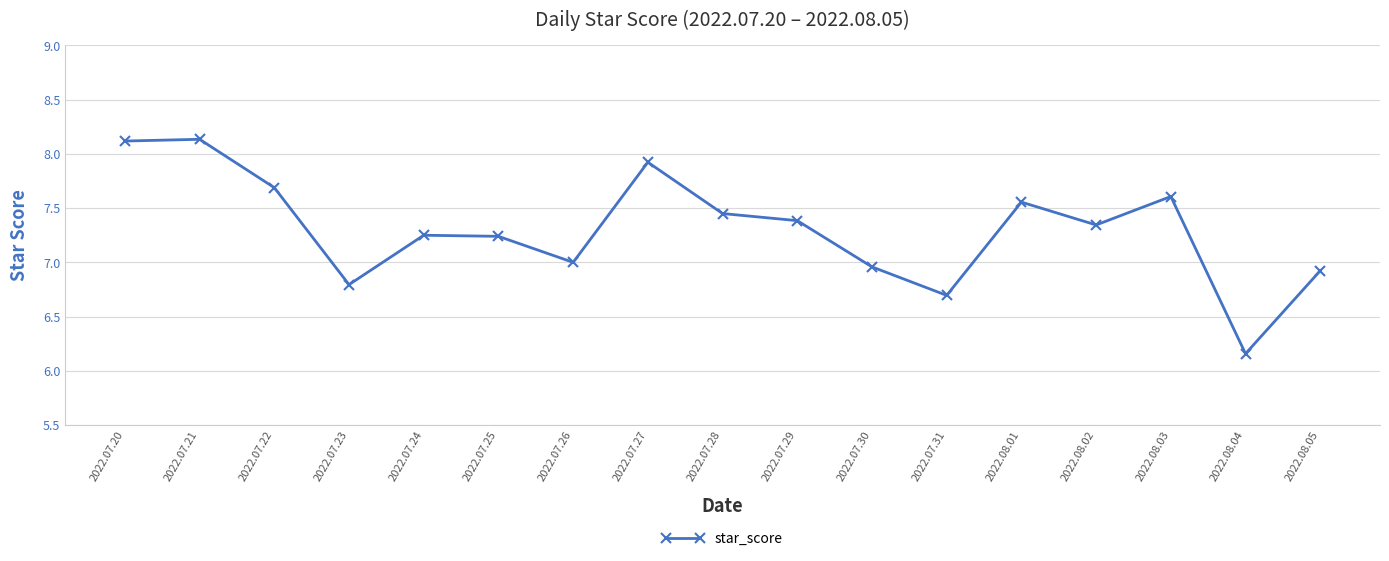

Is it true that the value at 2022.08.05 is 1.9?

False